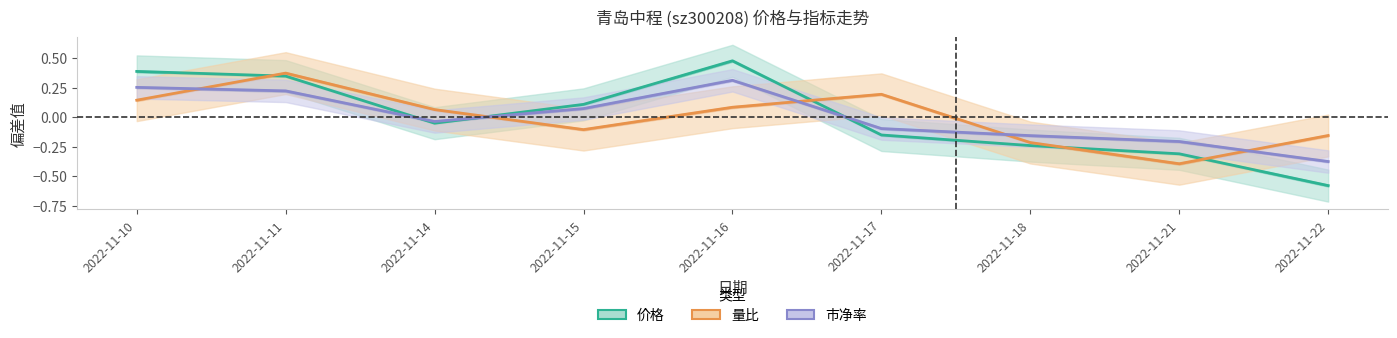

True or false: 市净率 has more than 2 points higher than both neighbors.

False